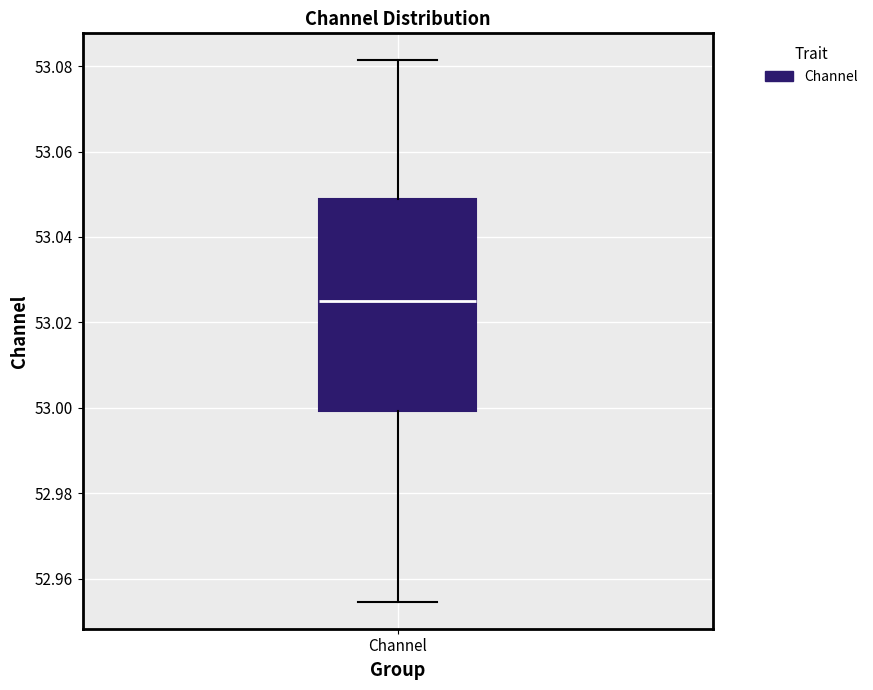

Where does the upper whisker of the box for Channel end on the y-axis? The values are not printed on the chart, so give them approximately, as read against the axis.

53.082